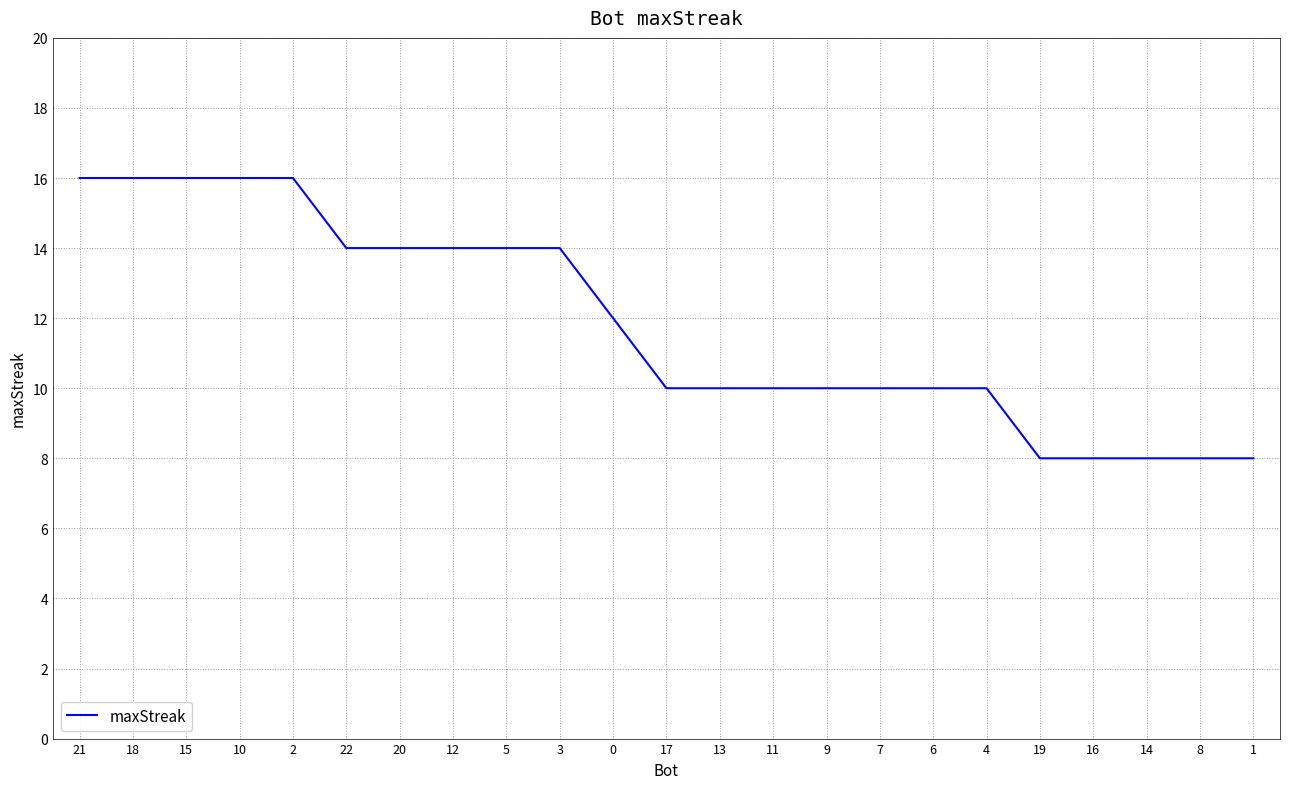

What is the difference between the maximum and minimum values?

8